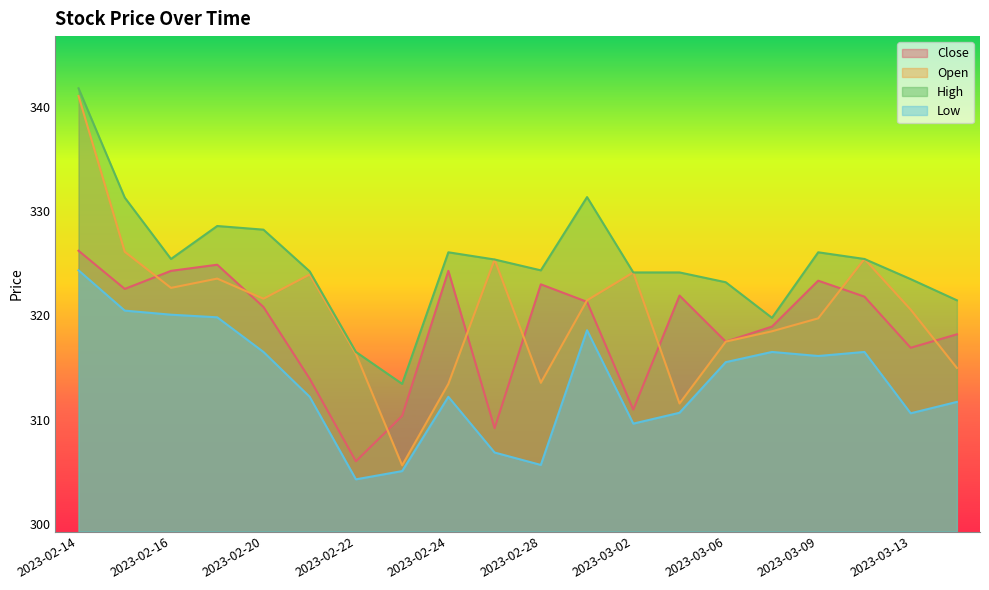

What is the approximate value of Close at 2023-02-27?

309.2